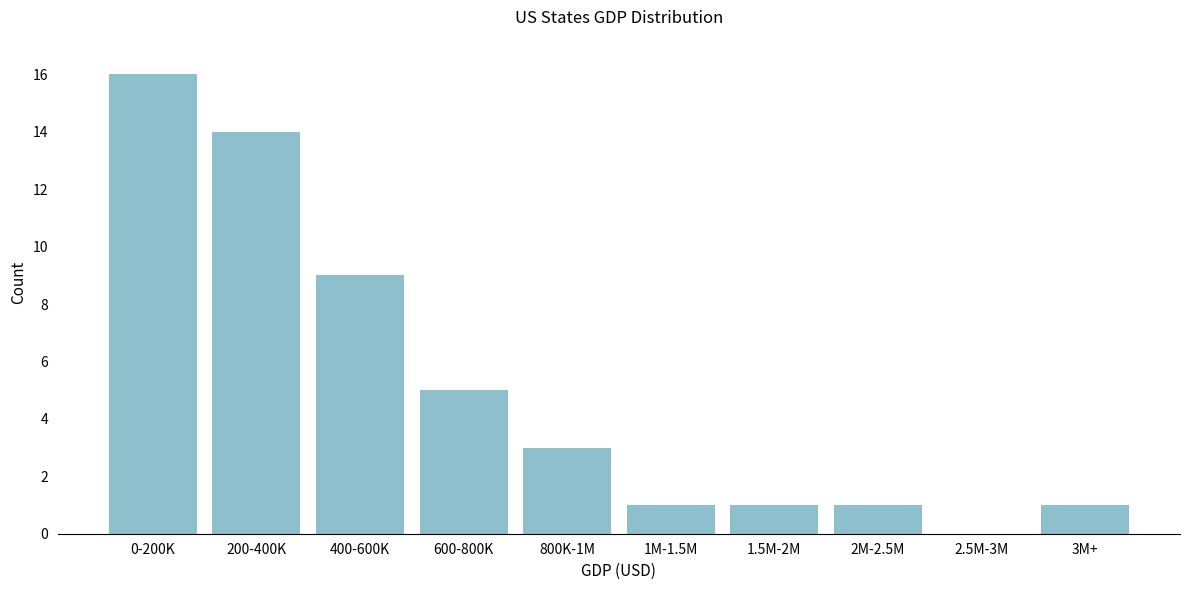

Reading left to right, list all the values displayed in this chart.

0-200K=16	200-400K=14	400-600K=9	600-800K=5	800K-1M=3	1M-1.5M=1	1.5M-2M=1	2M-2.5M=1	2.5M-3M=0	3M+=1